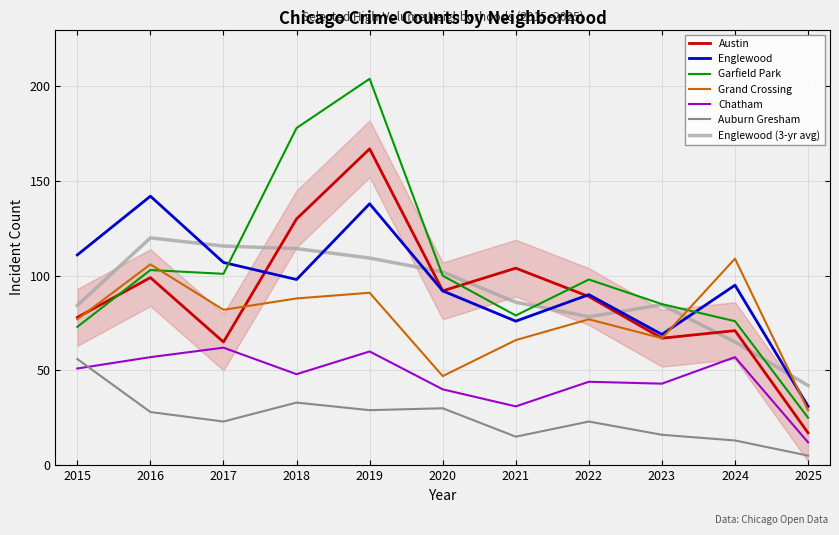

What is the difference between the second highest and second lowest values in the Auburn Gresham series?

20.0